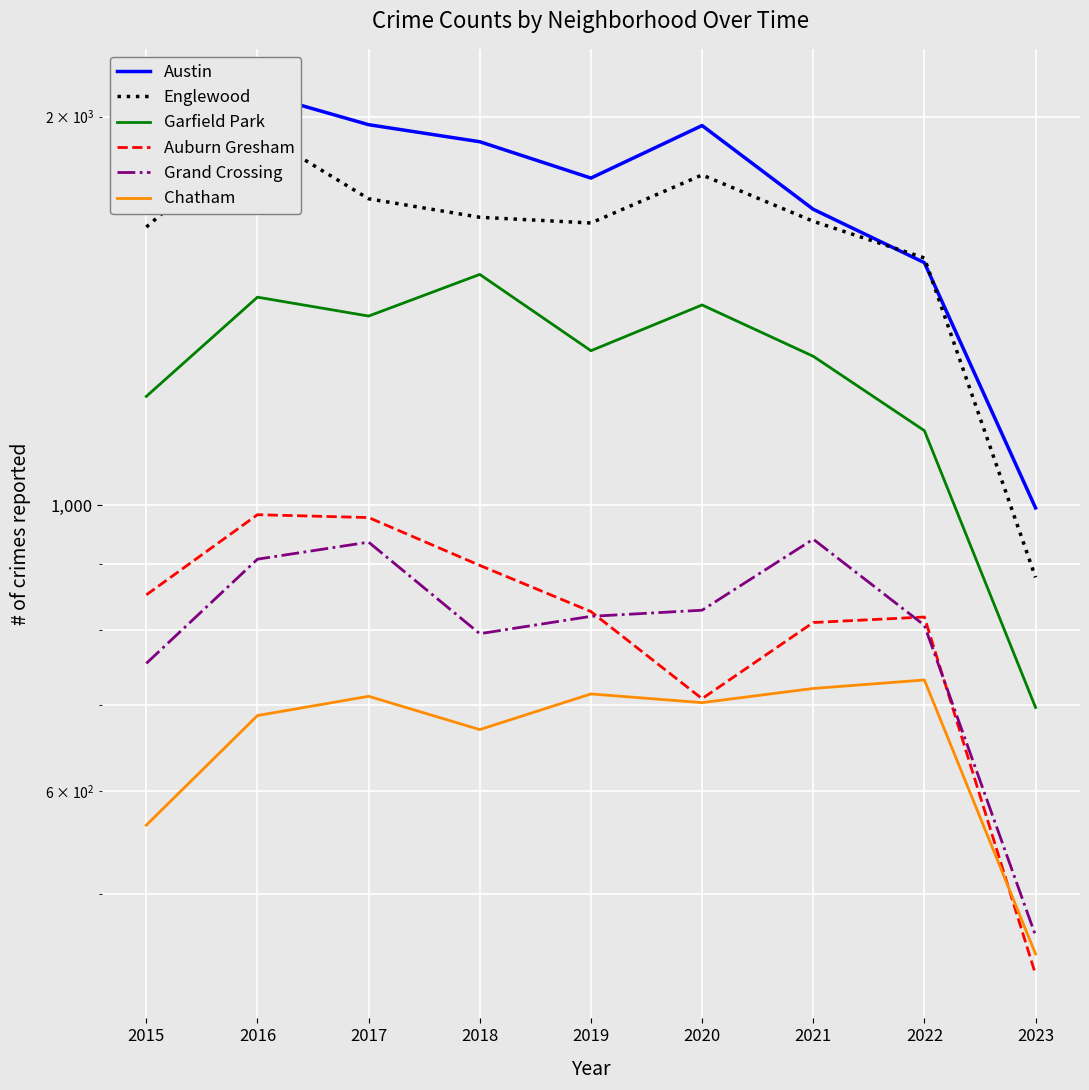

Reading left to right, extract all data points from this chart.

Austin: 2015=1719	2016=2086	2017=1971	2018=1912	2019=1792	2020=1968	2021=1695	2022=1541	2023=995
Englewood: 2015=1642	2016=1948	2017=1727	2018=1671	2019=1654	2020=1802	2021=1659	2022=1554	2023=879
Garfield Park: 2015=1214	2016=1449	2017=1401	2018=1509	2019=1317	2020=1429	2021=1304	2022=1142	2023=697
Auburn Gresham: 2015=852	2016=983	2017=978	2018=898	2019=827	2020=708	2021=811	2022=819	2023=433
Grand Crossing: 2015=754	2016=908	2017=936	2018=795	2019=820	2020=829	2021=941	2022=807	2023=464
Chatham: 2015=565	2016=687	2017=711	2018=670	2019=714	2020=703	2021=721	2022=732	2023=449